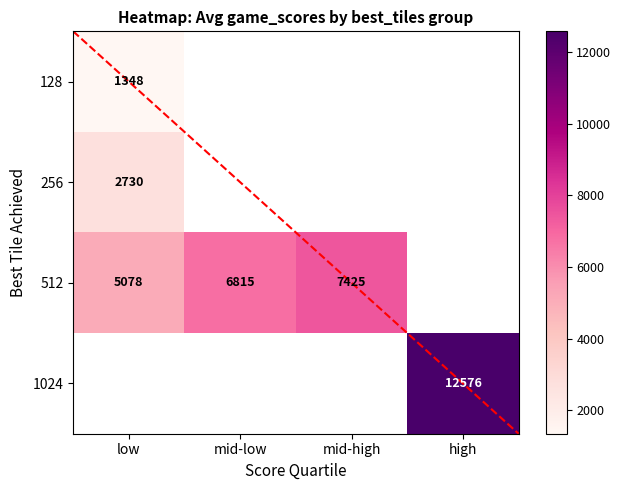

How many data points does each series have?

4